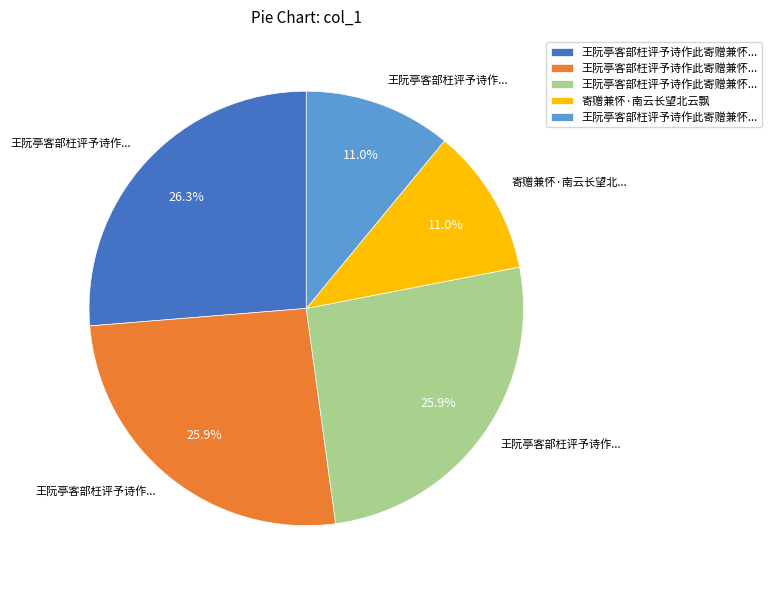

Is there any slice that represents more than half of the pie?

No